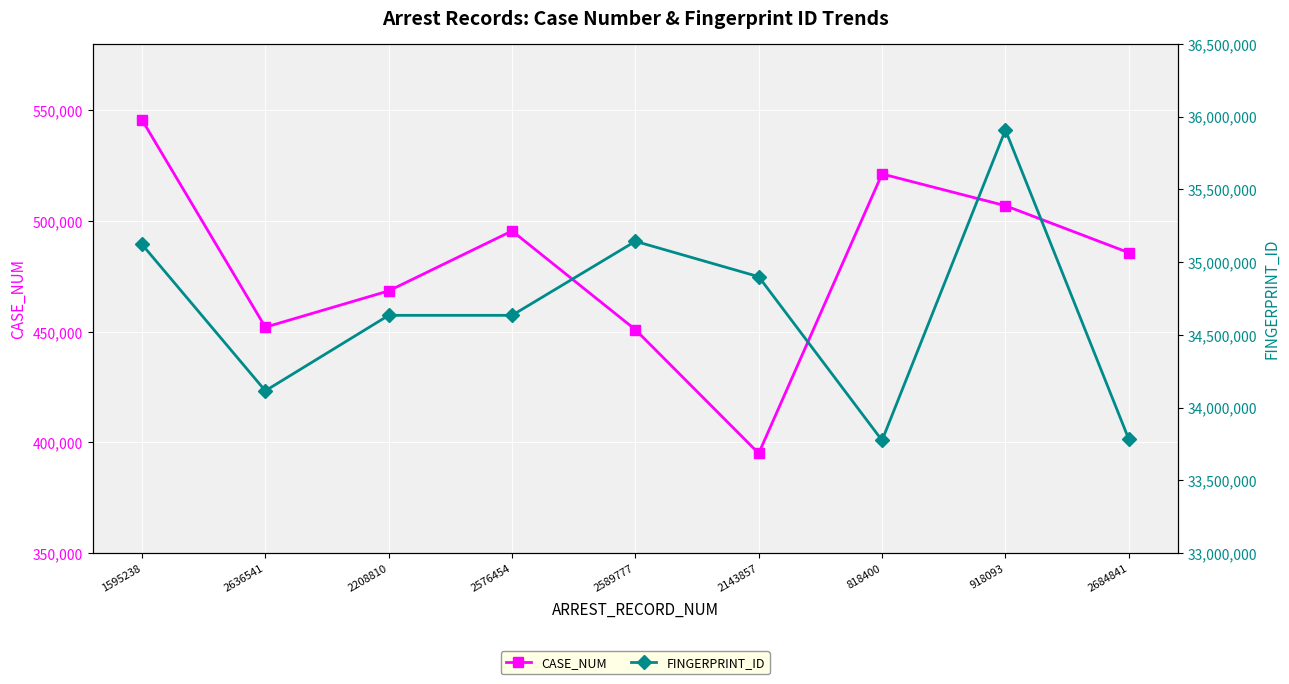

What is the label of the 6th point from the left?

2143857